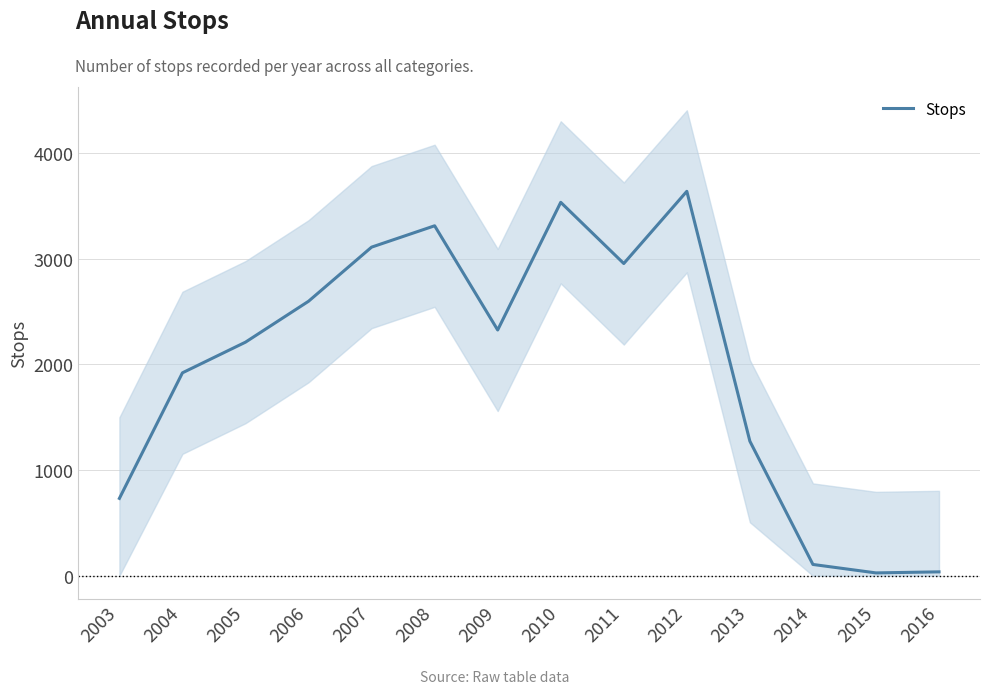

At which category does the data reach its first local valley?

2009